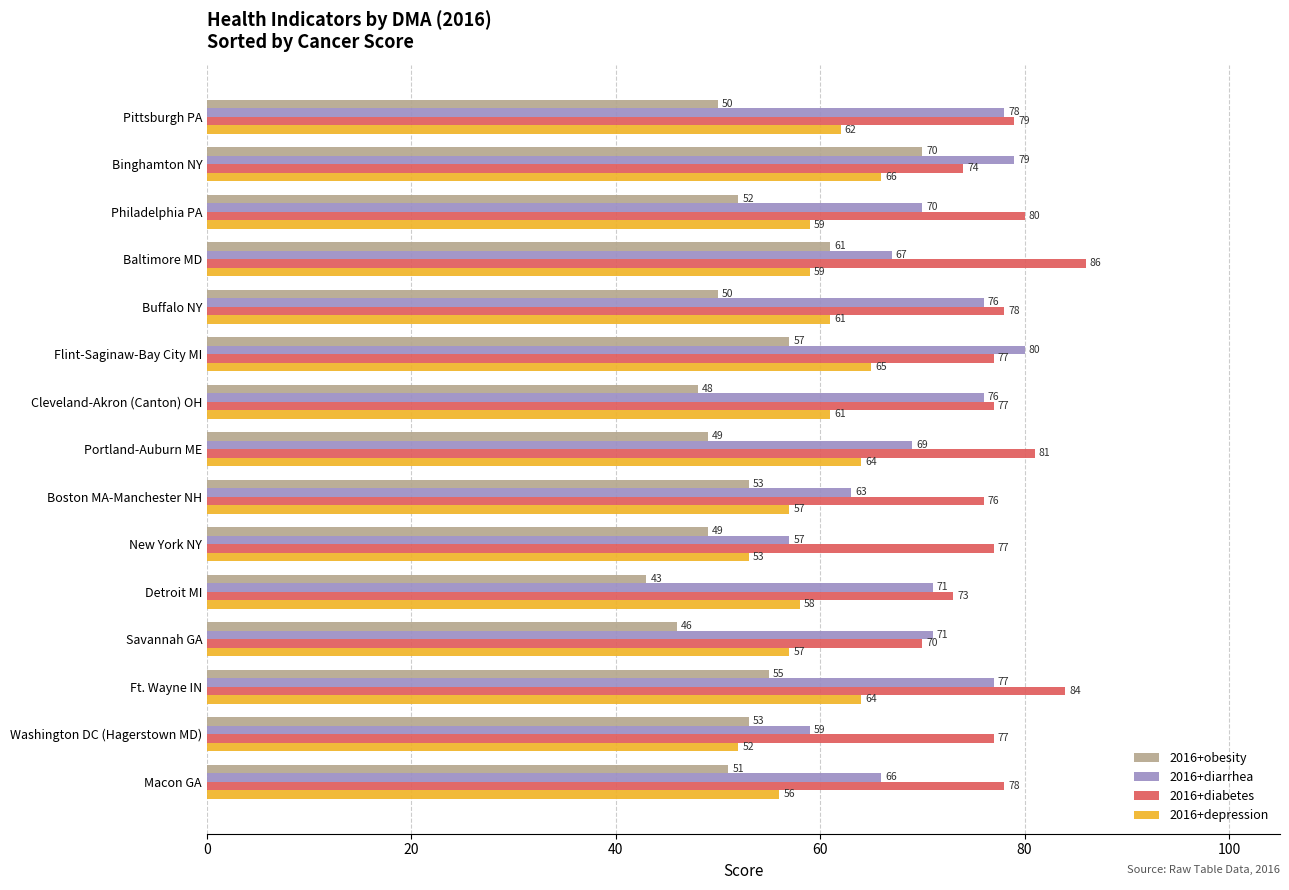

Is it true that 2016+obesity equals 83 at Philadelphia PA?

False